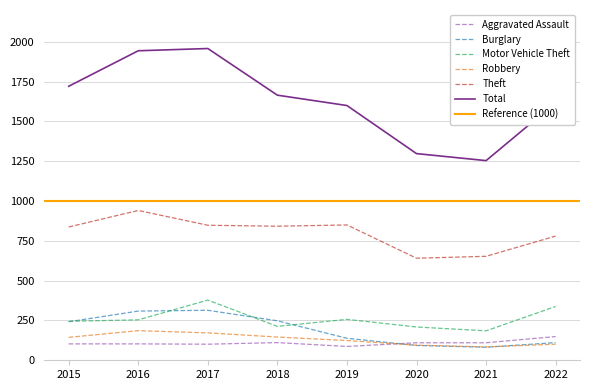

Is it true that Aggravated Assault equals 77 at 2018?

False